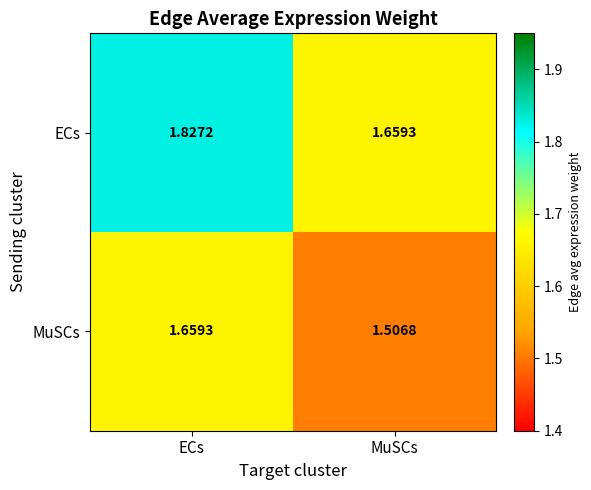

Which series has the largest range (max minus min)?

ECs